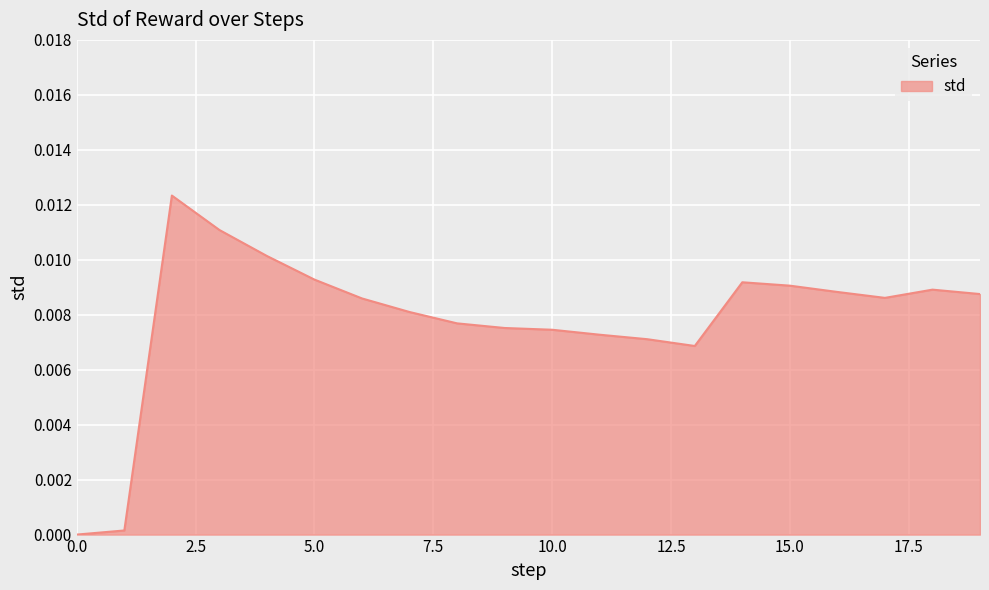

Which label corresponds to the largest value in the chart?

2